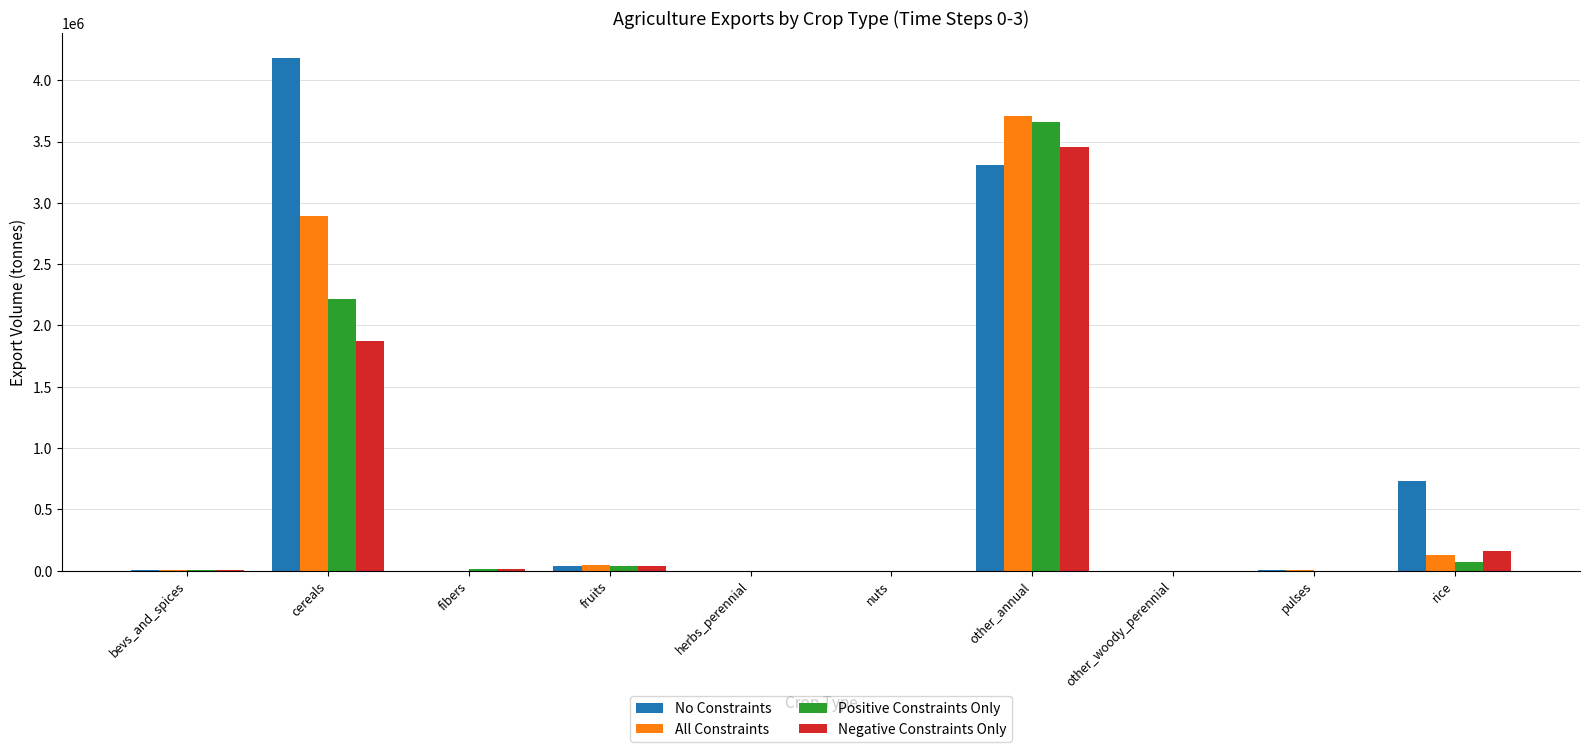

Which series changed the most between herbs_perennial and other_annual?

All Constraints